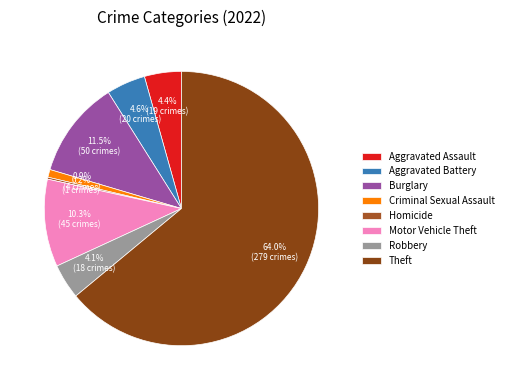

Which slice represents more than half of the pie?

Theft